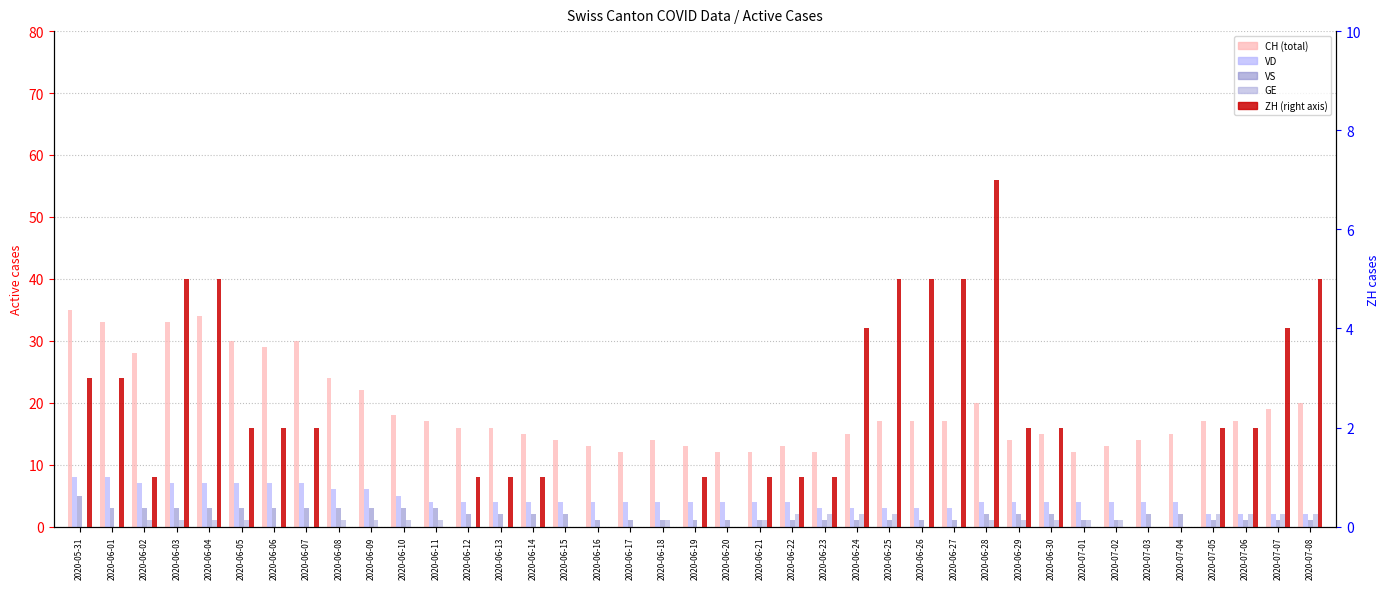

What is the label of the 35th bar from the left?

2020-07-04